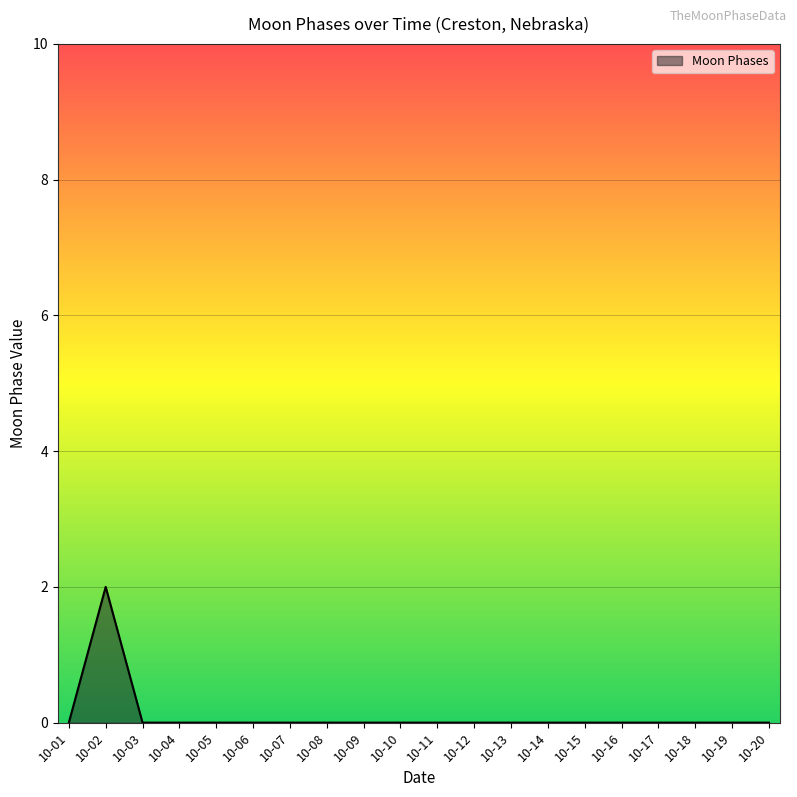

True or false: the data shows 0 at 10-20.

True